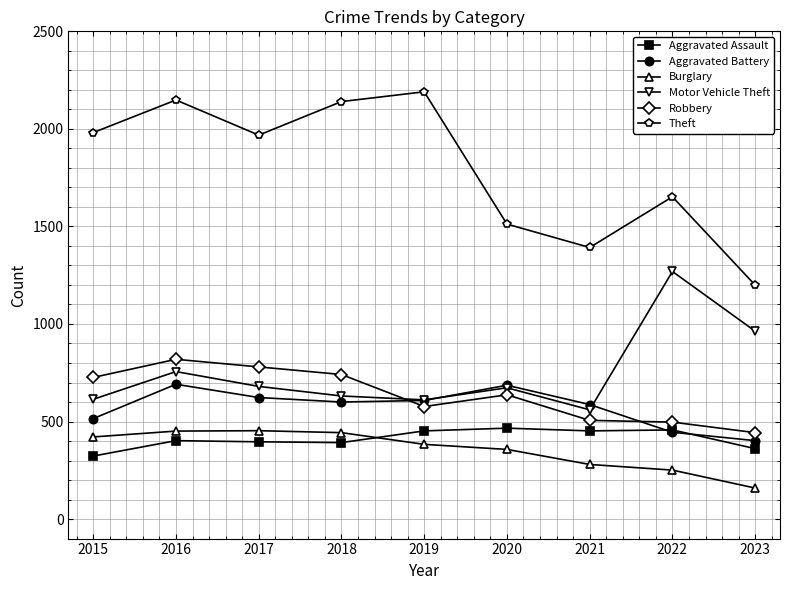

Rank the series at 2023 from highest to lowest value.

Theft, Motor Vehicle Theft, Robbery, Aggravated Battery, Aggravated Assault, Burglary